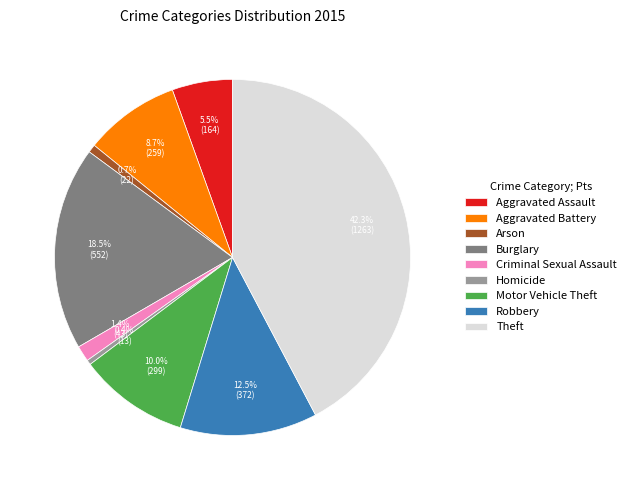

Does Motor Vehicle Theft account for over 50% of the chart?

No